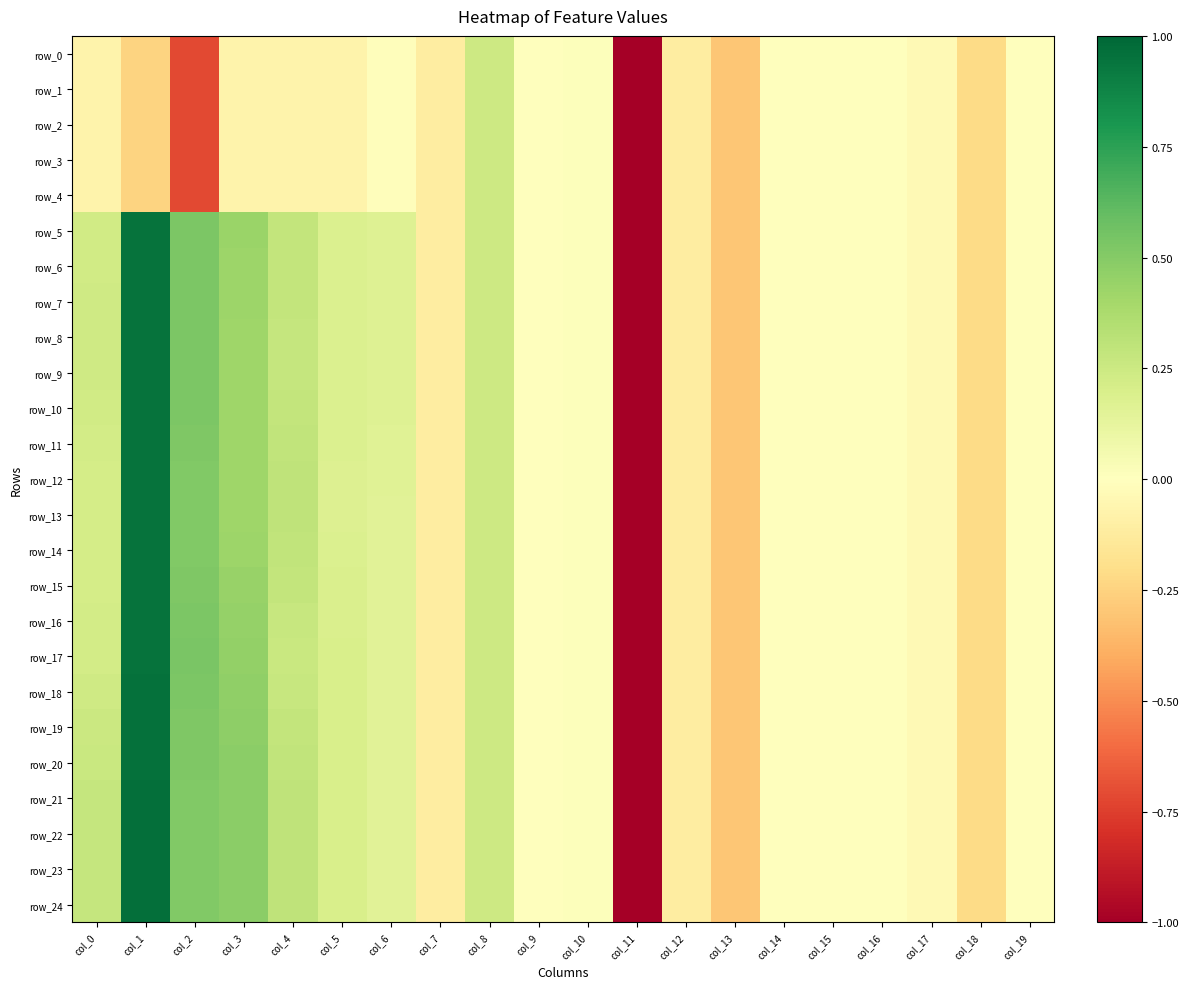

The value of row_21 at col_3 is 0.3. True or false?

False